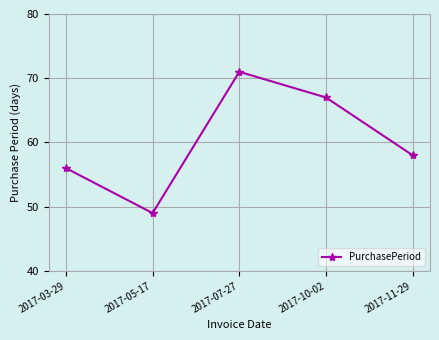

What is the label of the 1st point from the left?

2017-03-29